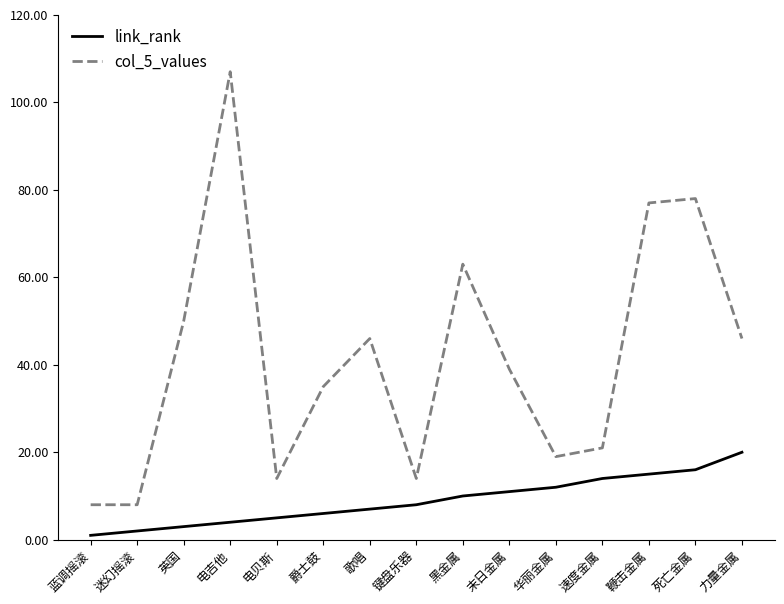

What are all the series names shown in the legend?

link_rank, col_5_values